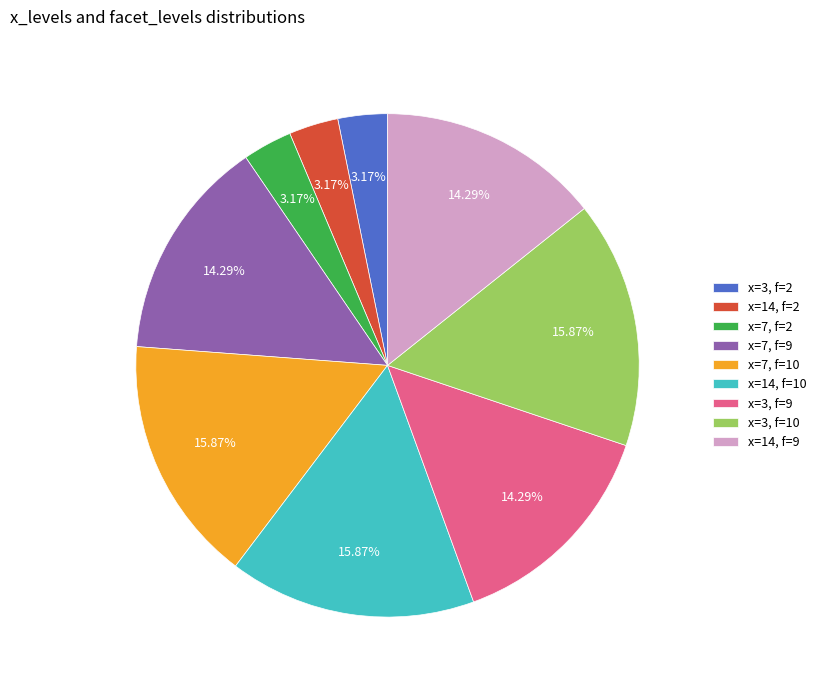

Is there any slice that represents more than half of the pie?

No